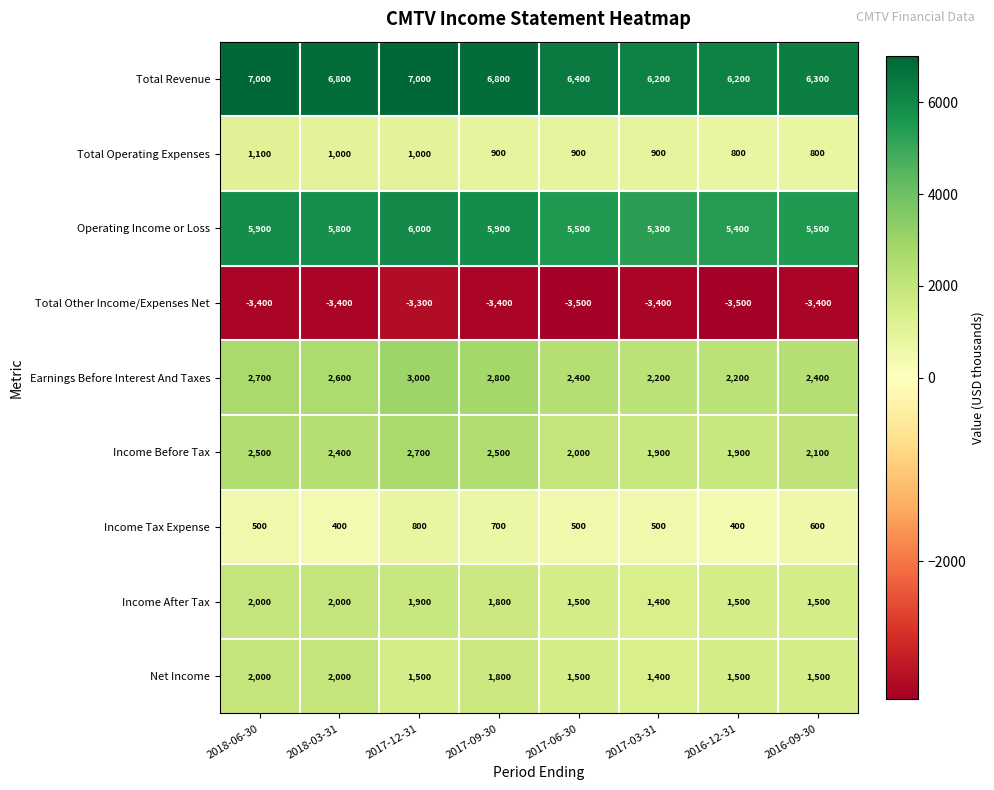

The Income Tax Expense series shows 500 at 2017-06-30. True or false?

True